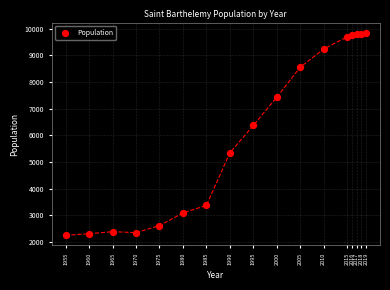

What is the range of Y values (max minus min)?

7602